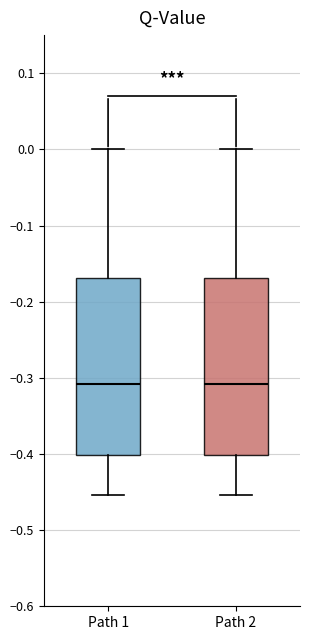

Where is the upper edge of the box for Path 2 on the y-axis? The values are not printed on the chart, so give them approximately, as read against the axis.

-0.17